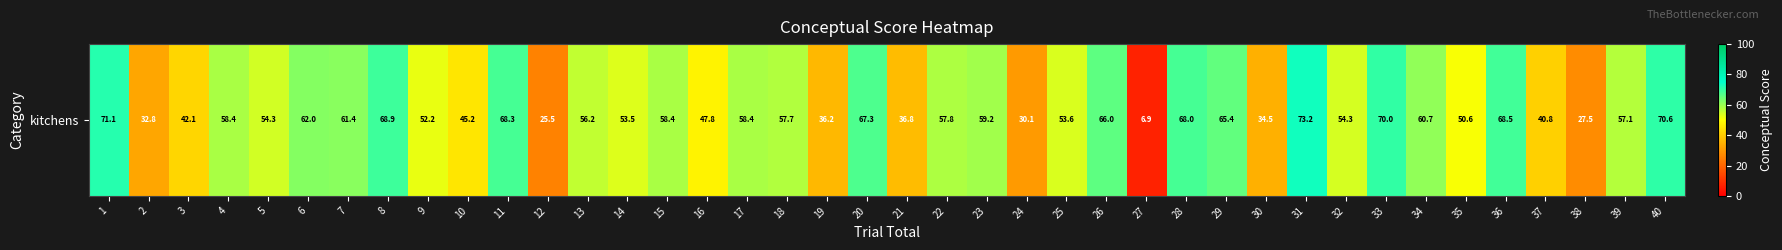

What is the minimum value shown in the chart?

6.9